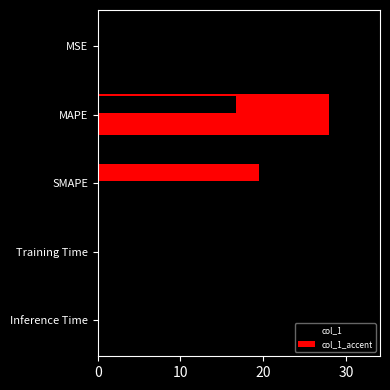

Count the number of data series in this chart.

2